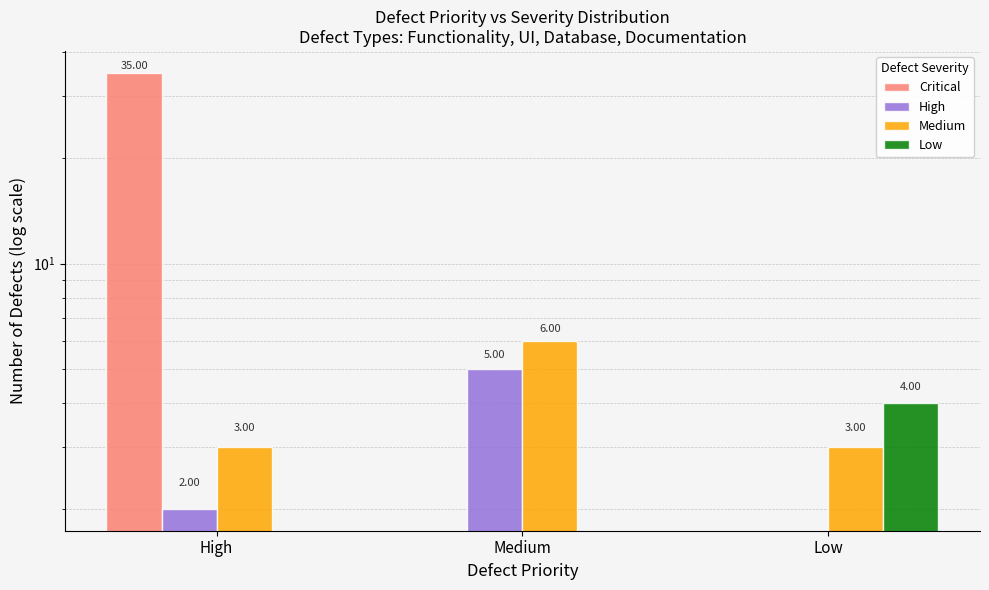

Which series changed the most between High and Medium?

Critical